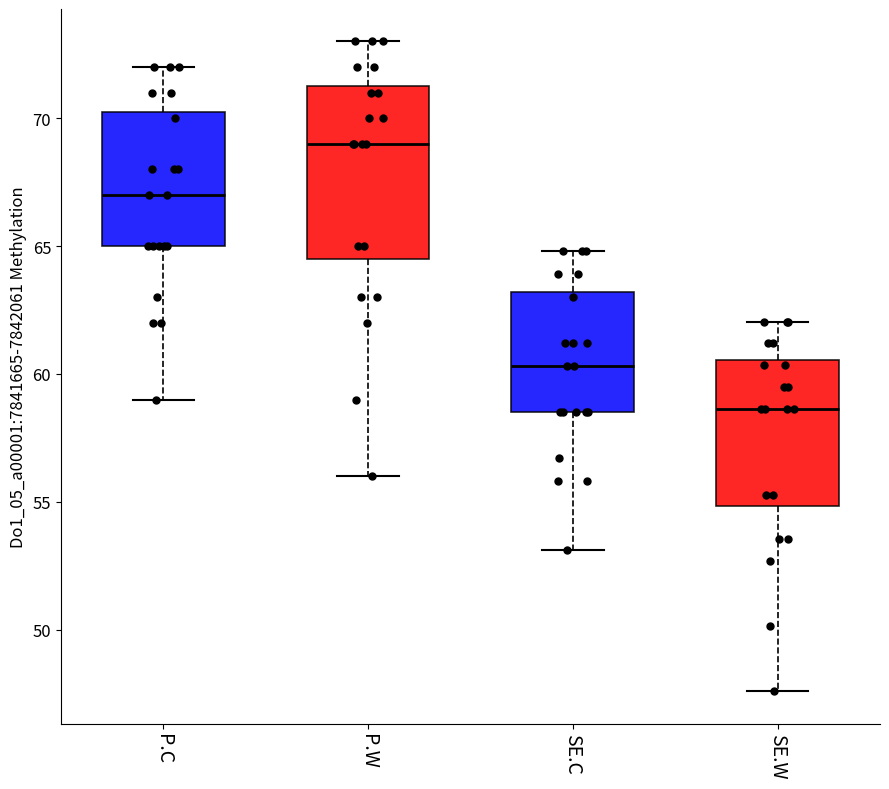

Which box's median line is the highest?

P.W